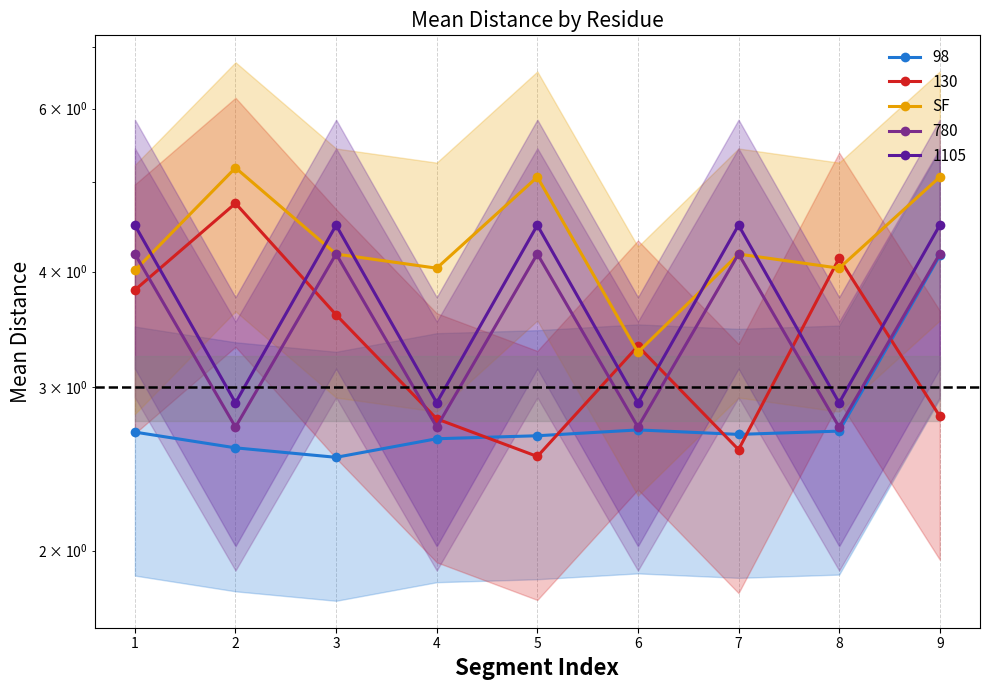

How many series are shown in this chart?

1